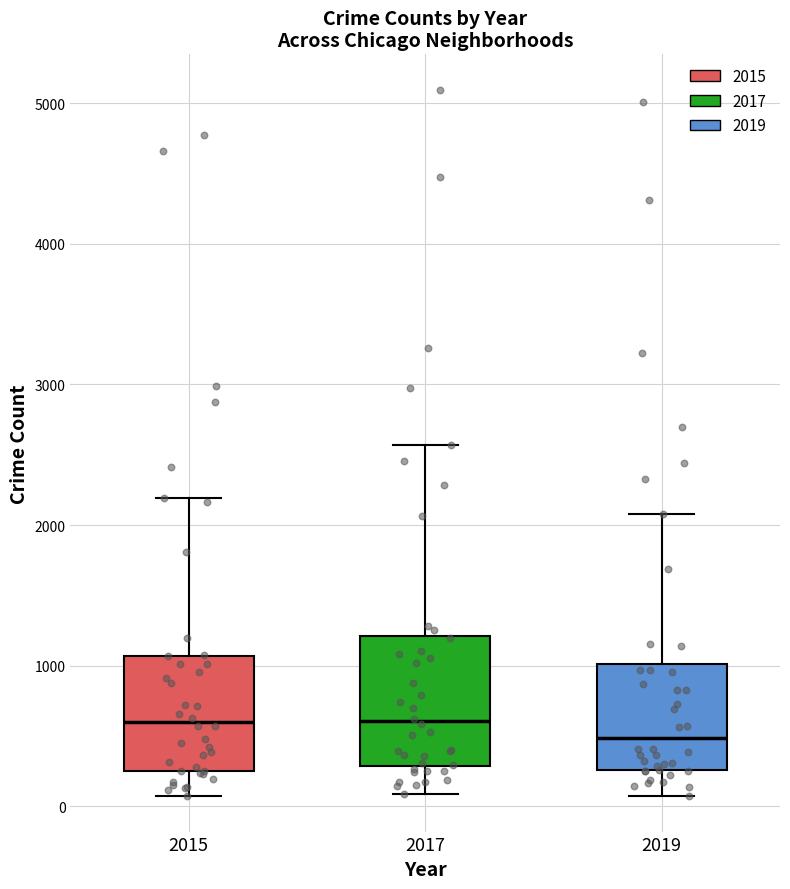

Where is the lower edge of the box at x = 2017 on the y-axis? The values are not printed on the chart, so give them approximately, as read against the axis.

300